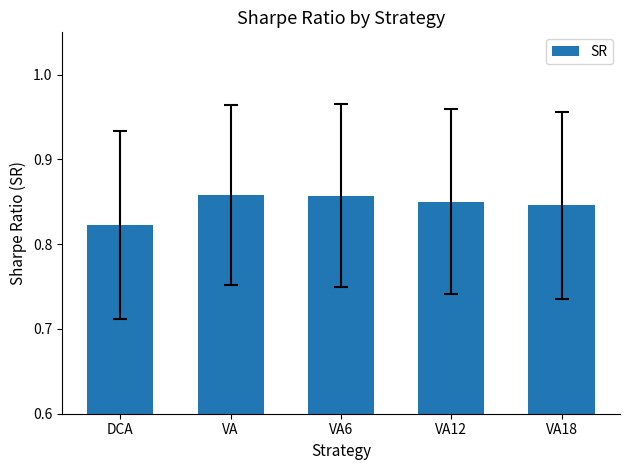

Does the chart contain stacked bars?

No